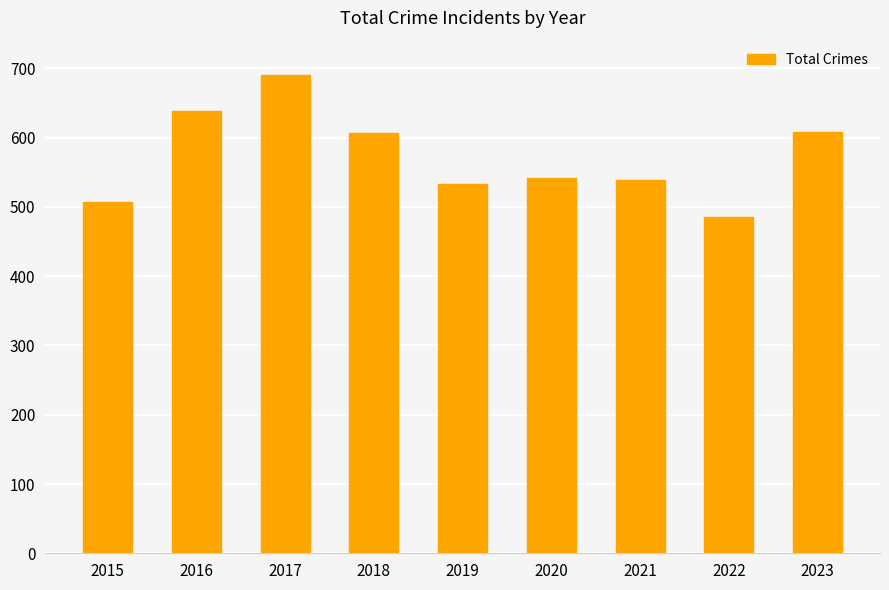

True or false: the data shows 179 at 2021.

False